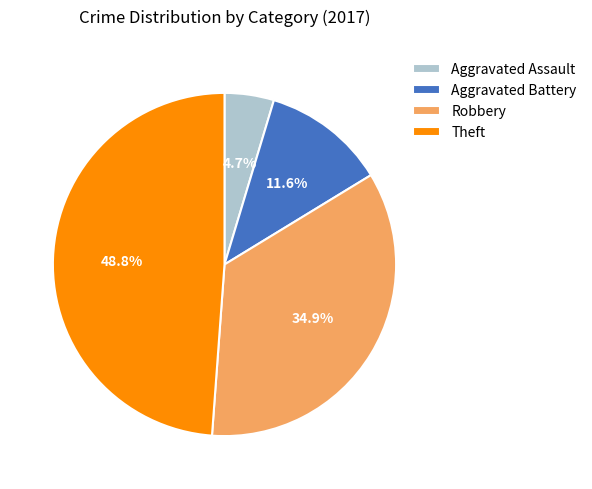

To the nearest percent, what is the difference between the largest and smallest slice percentages?

44%